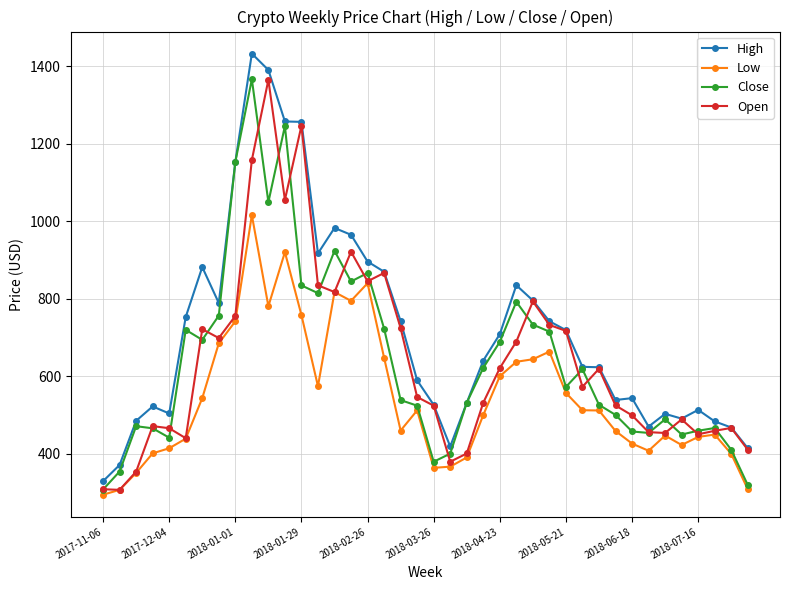

At how many categories does at least one series exceed 1335?

2